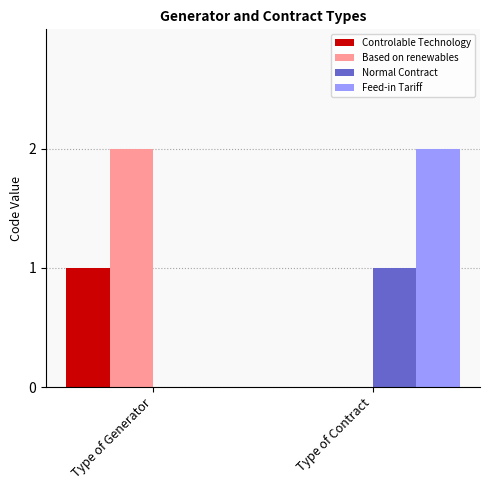

Is it true that Feed-in Tariff equals 2 at Type of Contract?

True